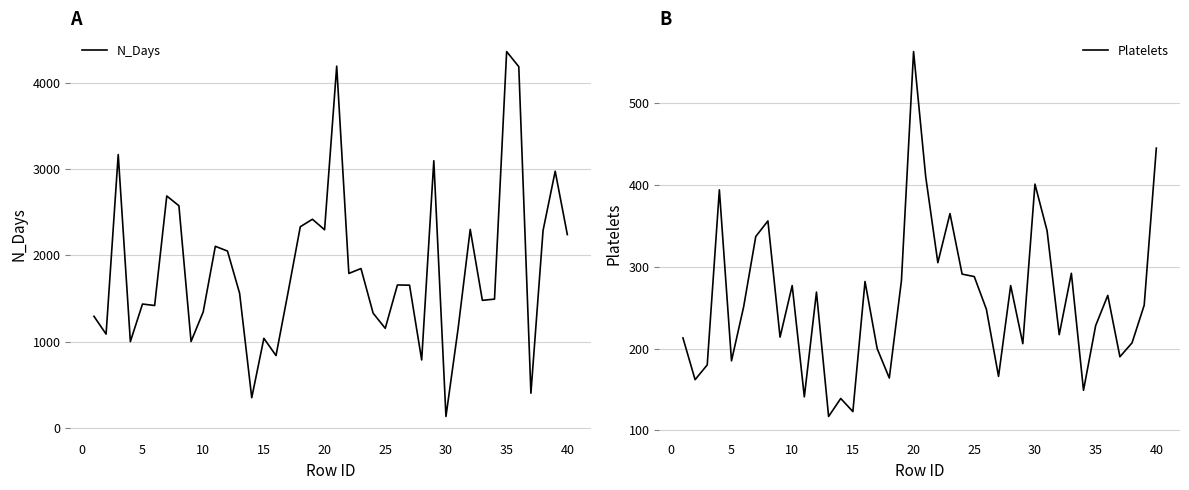

True or false: N_Days has more than 1 points higher than both neighbors.

True